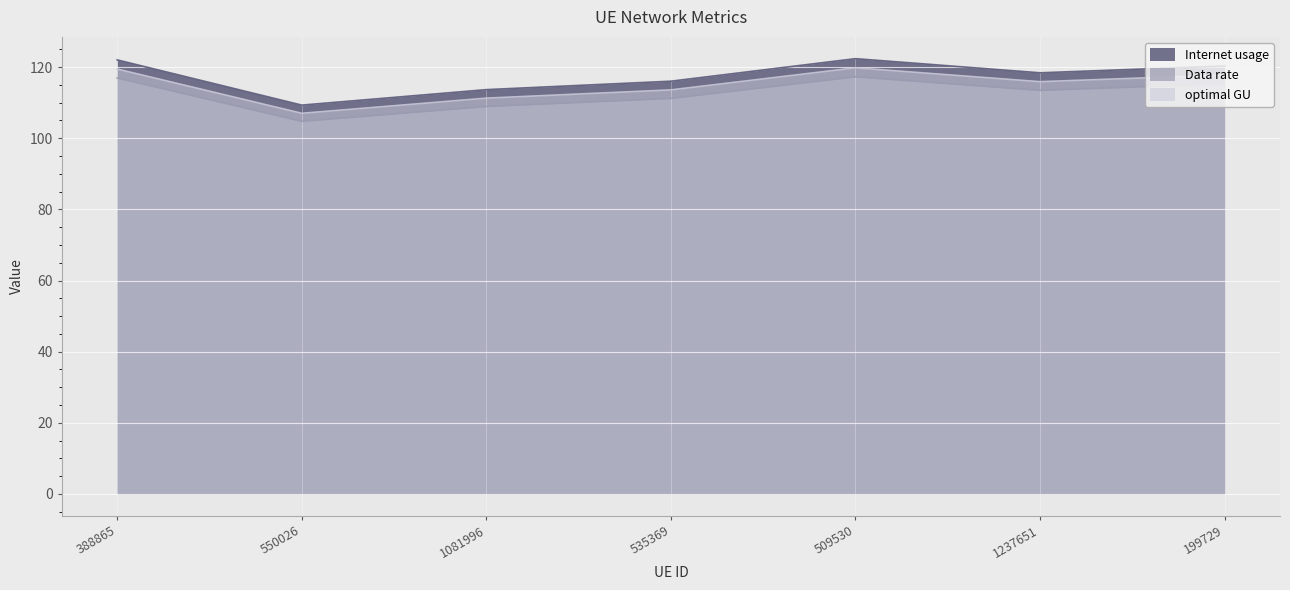

What is the total value across all series at 388865?

358.5